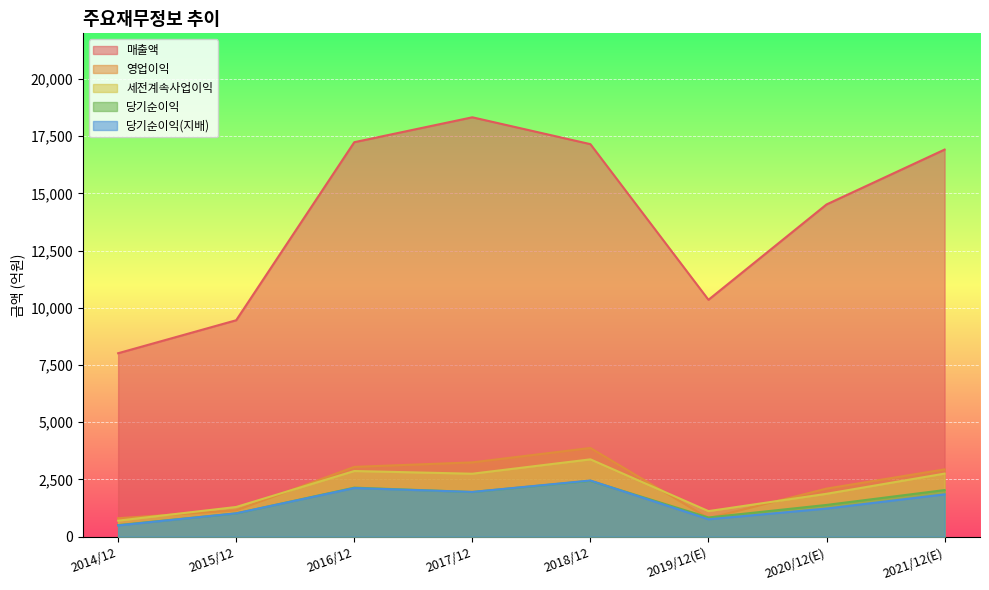

What is the total value across all series at 2018/12?

29297